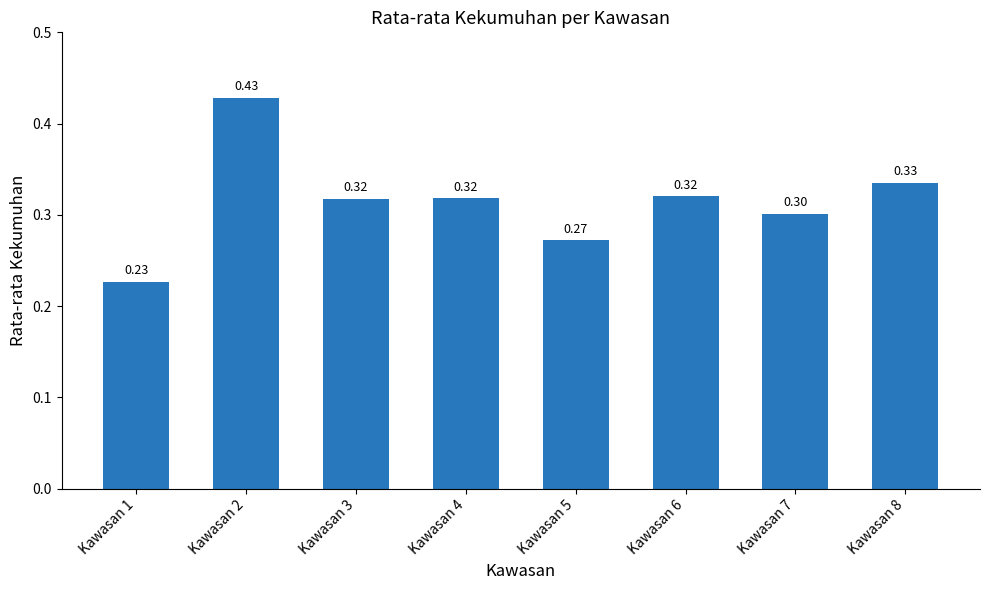

What is the value of the 5th bar from the left?

0.3